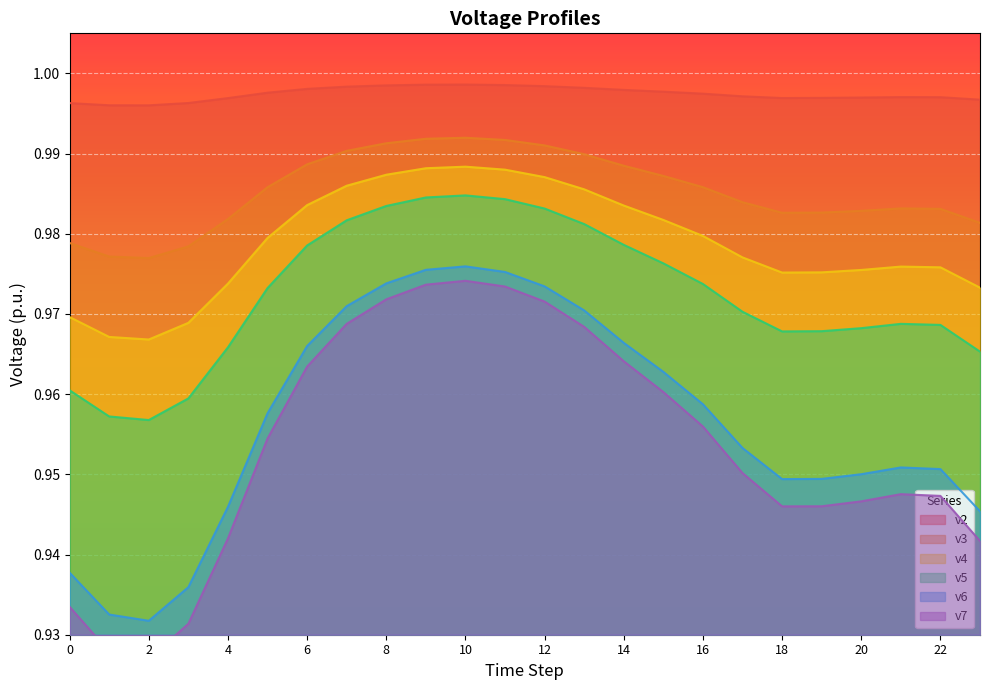

What is the value of the v2 point at the 8th from the left?

1.0